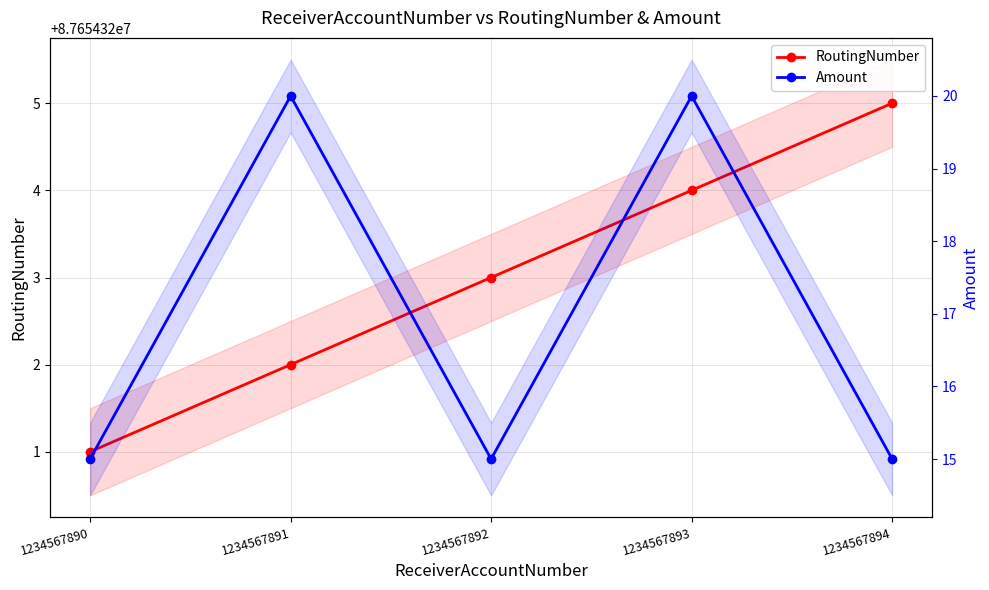

What is the minimum value shown in the chart?

15